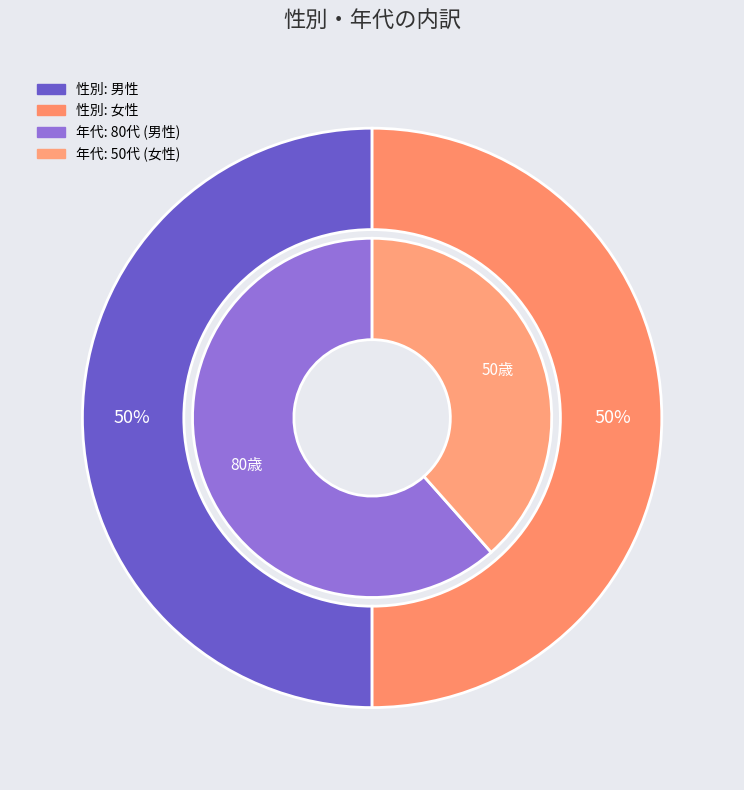

To the nearest percent, what is the average slice percentage?

50%